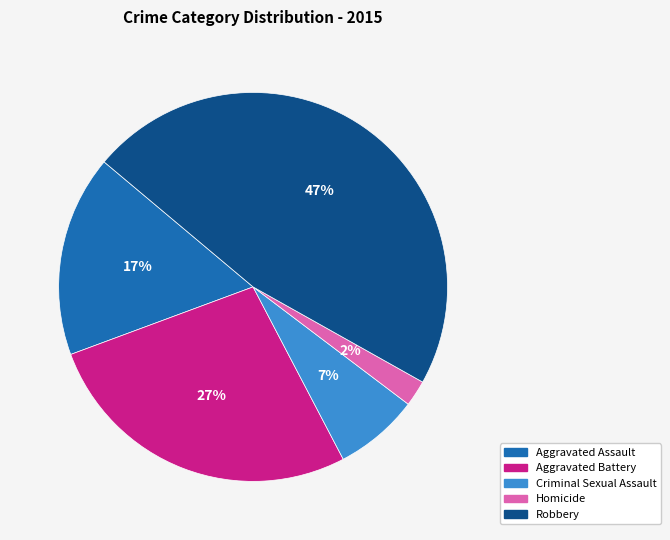

Is it true that Aggravated Battery is 27% of the pie?

True